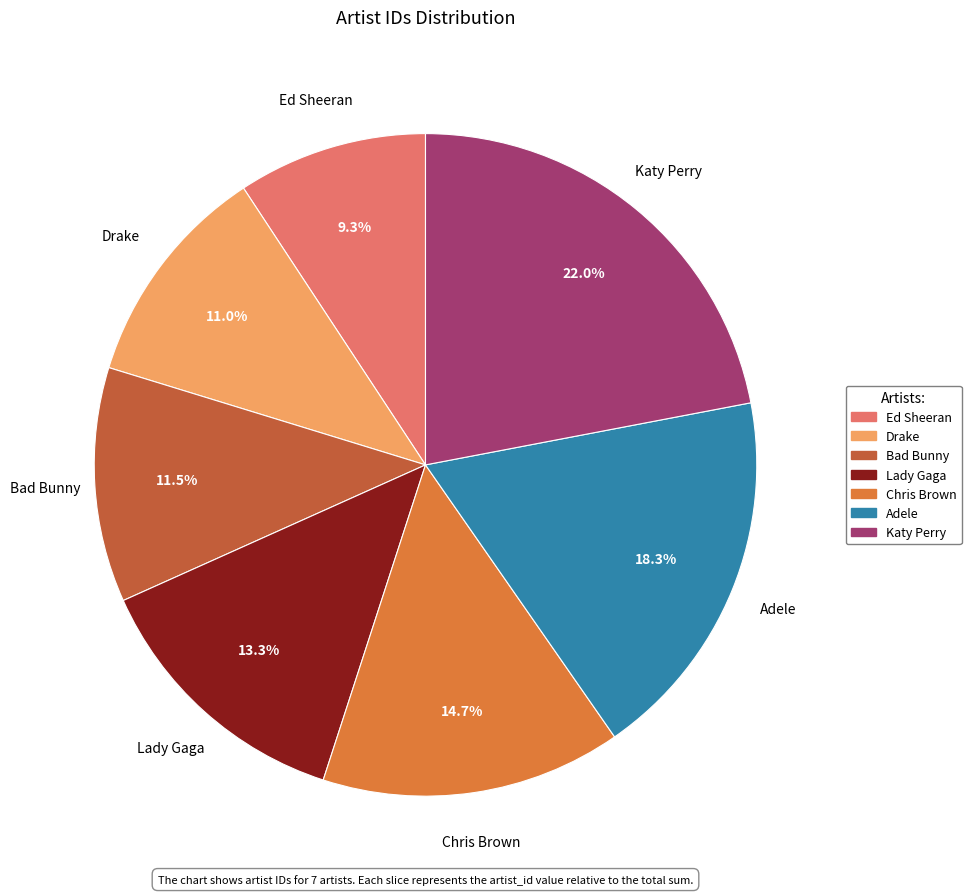

How many slices are in this pie chart?

7